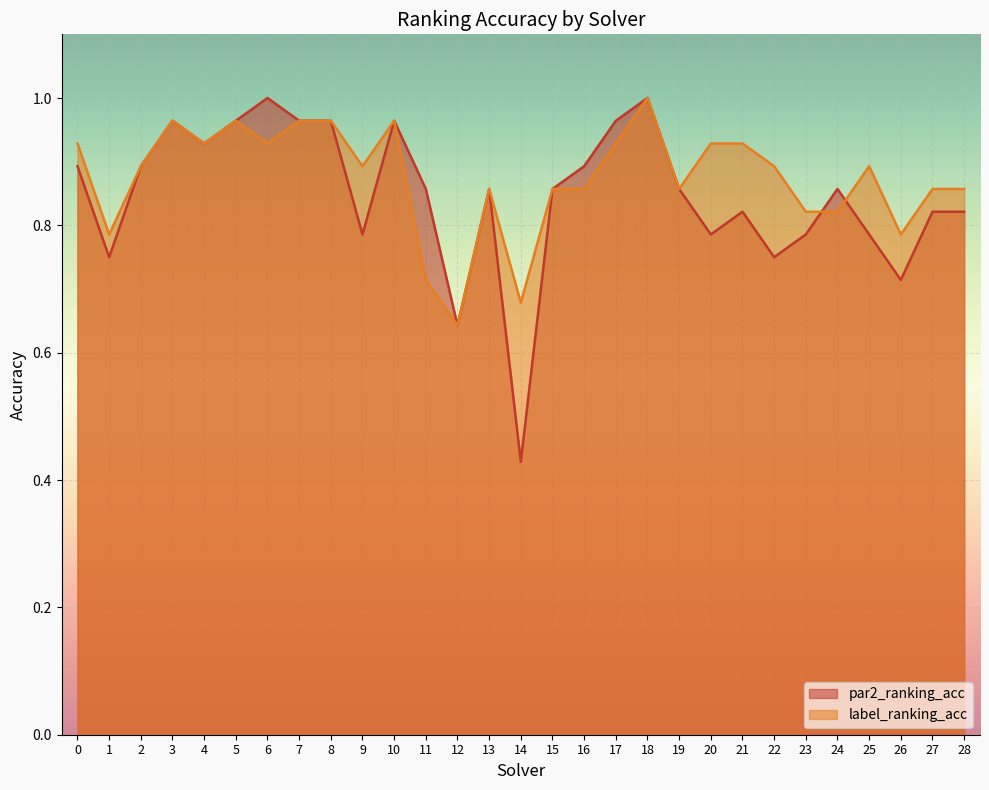

How many intersections are there between label_ranking_acc and par2_ranking_acc?

2